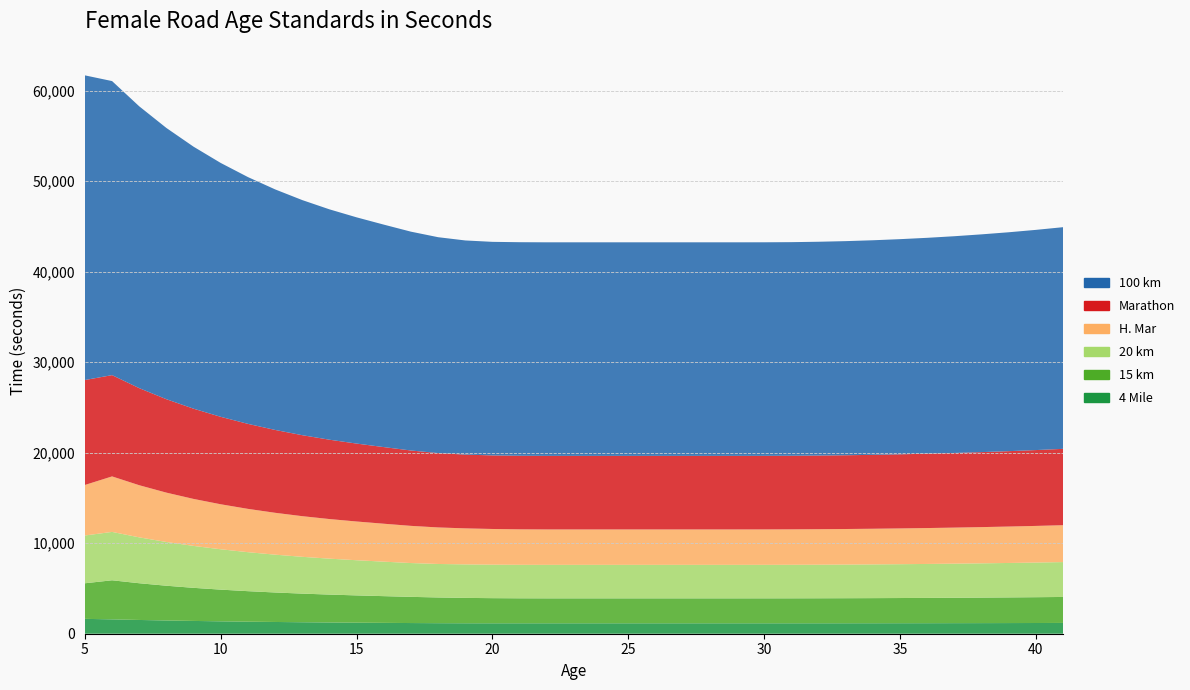

Reading right to left, extract all data points from this chart.

15 km: 2869	2850	2833	2818	2805	2793	2783	2774	2767	2762	2758	2756	2755	2755	2755	2755	2755	2755	2755	2755	2760	2776	2803	2841	2892	2951	3013	3081	3162	3257	3369	3501	3655	3838	4056	4317	3930
H. Mar: 4074	4047	4023	4002	3982	3966	3951	3939	3929	3922	3916	3913	3912	3912	3912	3912	3912	3912	3912	3912	3919	3942	3980	4035	4107	4191	4278	4375	4490	4625	4784	4971	5190	5450	5759	6130	5581
20 km: 3853	3828	3805	3785	3767	3751	3737	3726	3716	3709	3704	3701	3700	3700	3700	3700	3700	3700	3700	3700	3700	3700	3700	3700	3735	3809	3885	3968	4065	4178	4308	4458	4631	4833	5068	5344	5278
Marathon: 8433	8377	8327	8284	8245	8213	8186	8163	8146	8134	8127	8125	8125	8125	8125	8125	8125	8125	8125	8125	8125	8125	8147	8213	8325	8464	8607	8764	8944	9152	9389	9658	9967	10319	10722	11187	11591
100 km: 24485	24323	24179	24053	23941	23846	23767	23702	23652	23617	23596	23591	23591	23591	23591	23591	23591	23591	23591	23591	23591	23591	23655	23846	24171	24574	24990	25446	25970	26572	27260	28041	28939	29961	31131	32481	33653
4 Mile: 1192	1184	1178	1172	1168	1163	1160	1157	1155	1153	1152	1152	1152	1152	1152	1152	1152	1152	1152	1152	1152	1152	1155	1164	1180	1200	1220	1243	1268	1298	1331	1369	1413	1463	1520	1586	1643